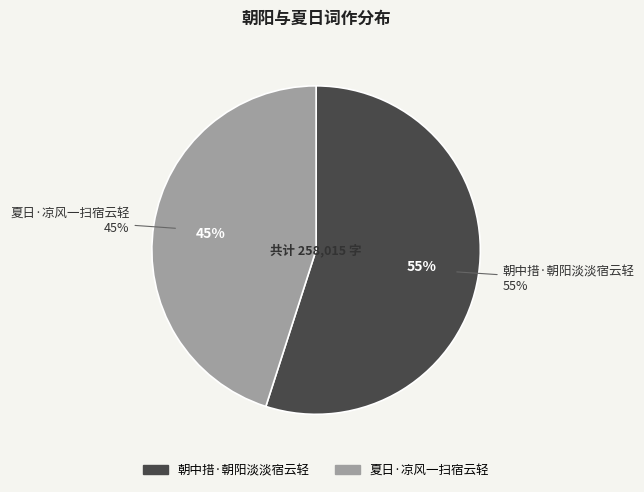

To the nearest percent, what is the difference between the 朝中措·朝阳淡淡宿云轻 and 夏日·凉风一扫宿云轻 slice percentages?

10%